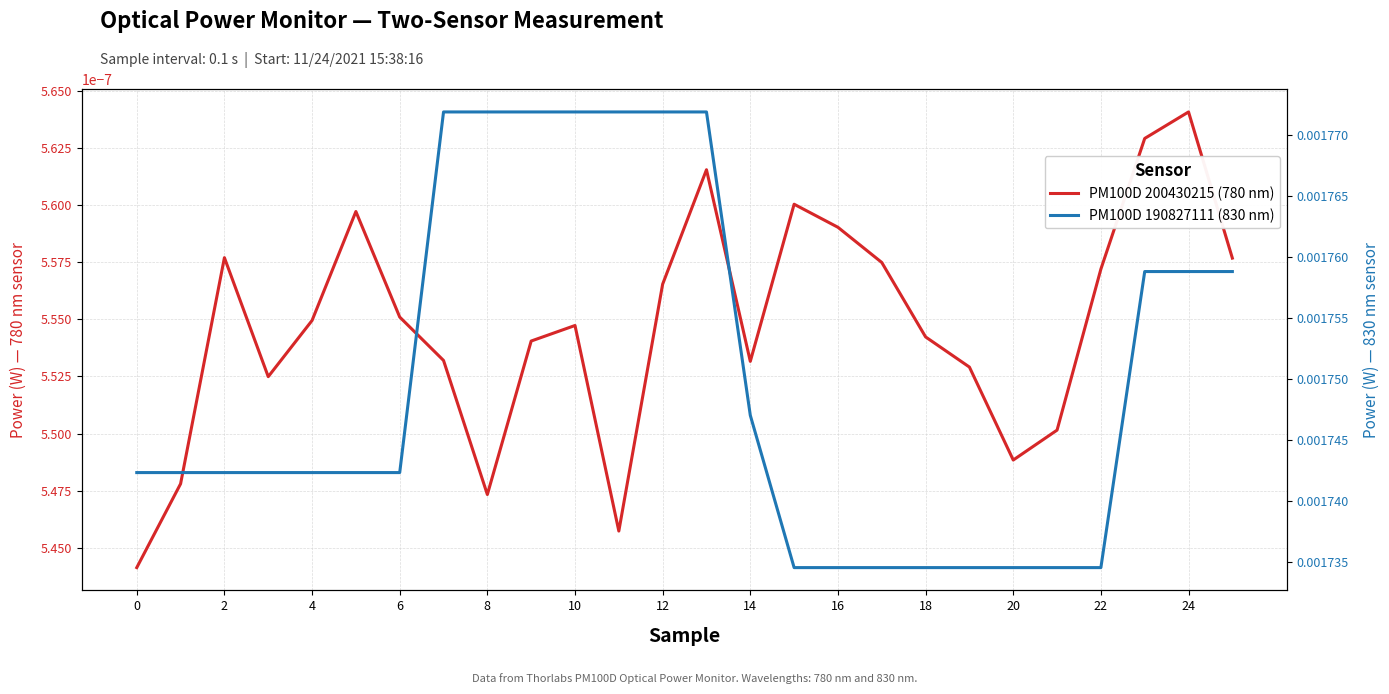

Is the value of PM100D 200430215 (780 nm) at 12 greater than the value of PM100D 190827111 (830 nm) at 14?

No